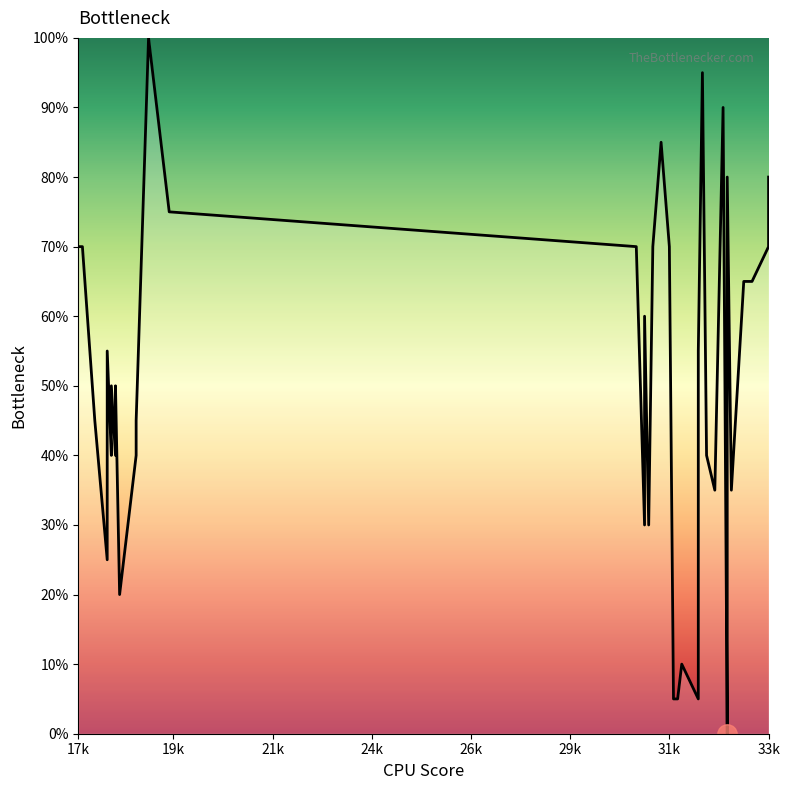

How many points are higher than both their immediate neighbors (excluding endpoints)?

10